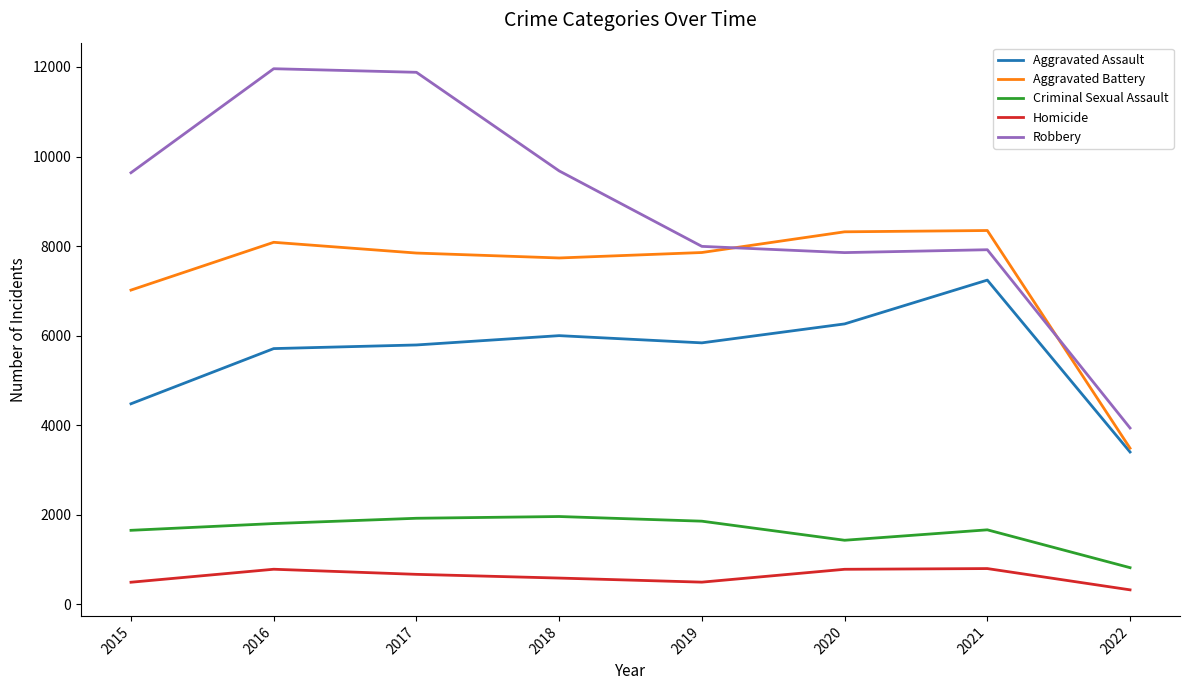

What is the minimum value shown in the chart?

326